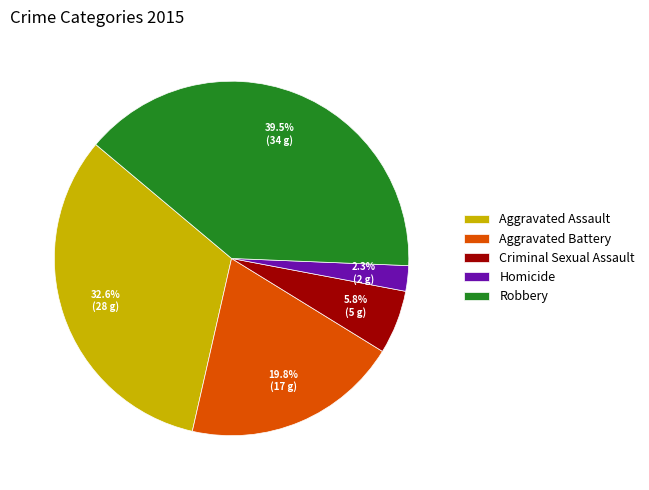

Does any single category account for the majority?

No